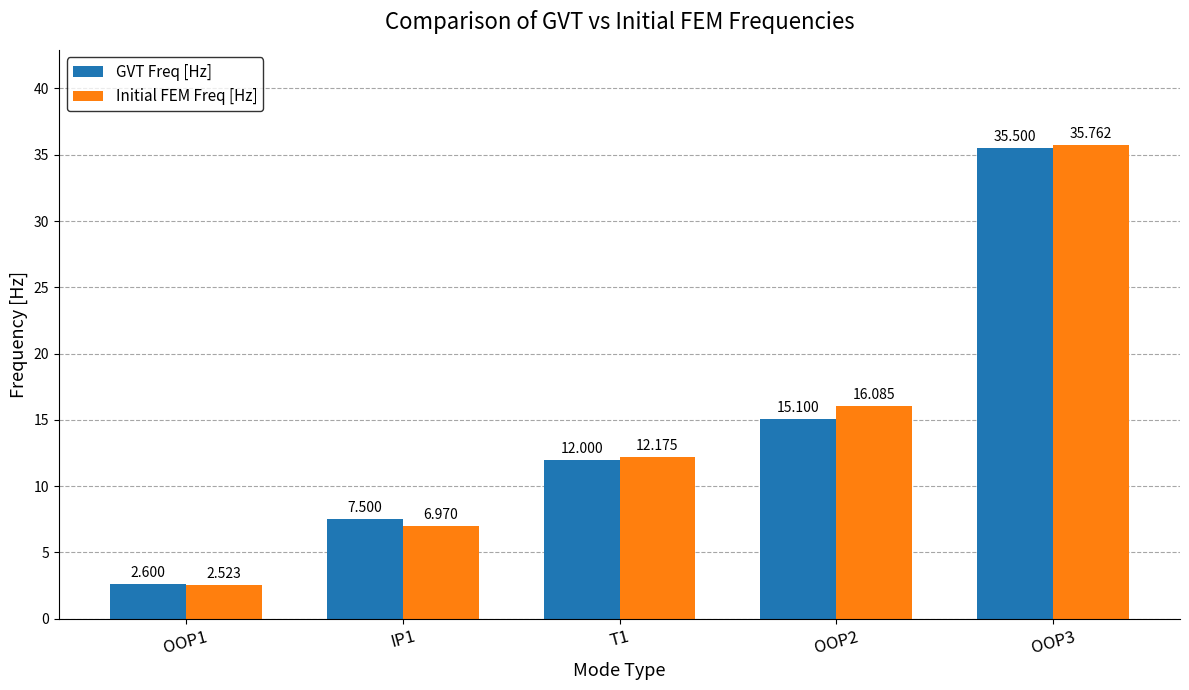

Where does the Initial FEM Freq [Hz] series first go above 12?

T1